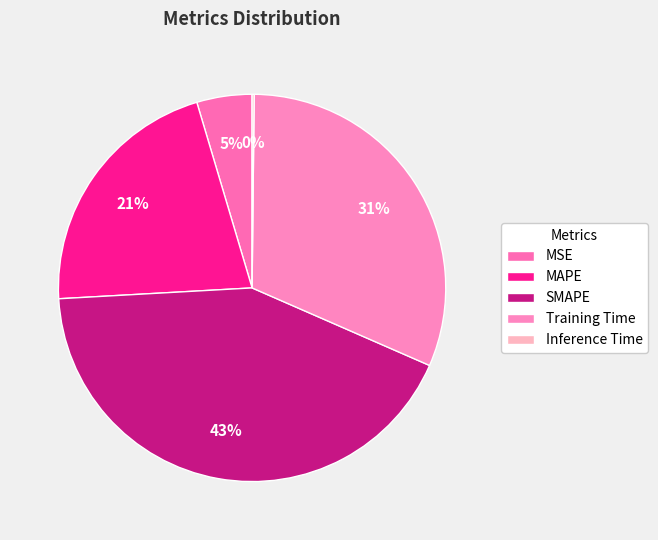

What percentage is the SMAPE slice, to the nearest percent?

43%